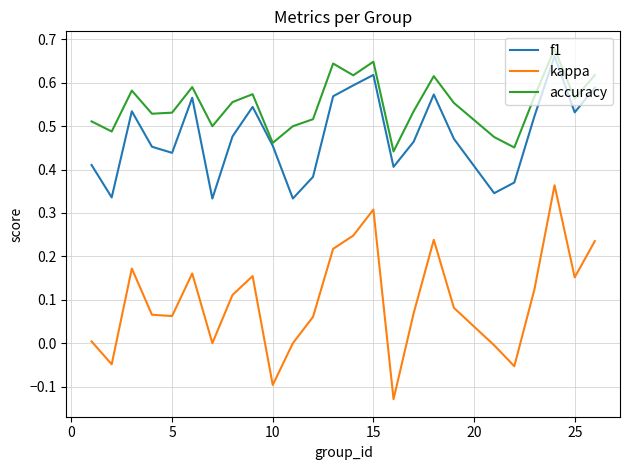

How many interior local valleys does the accuracy series have?

8